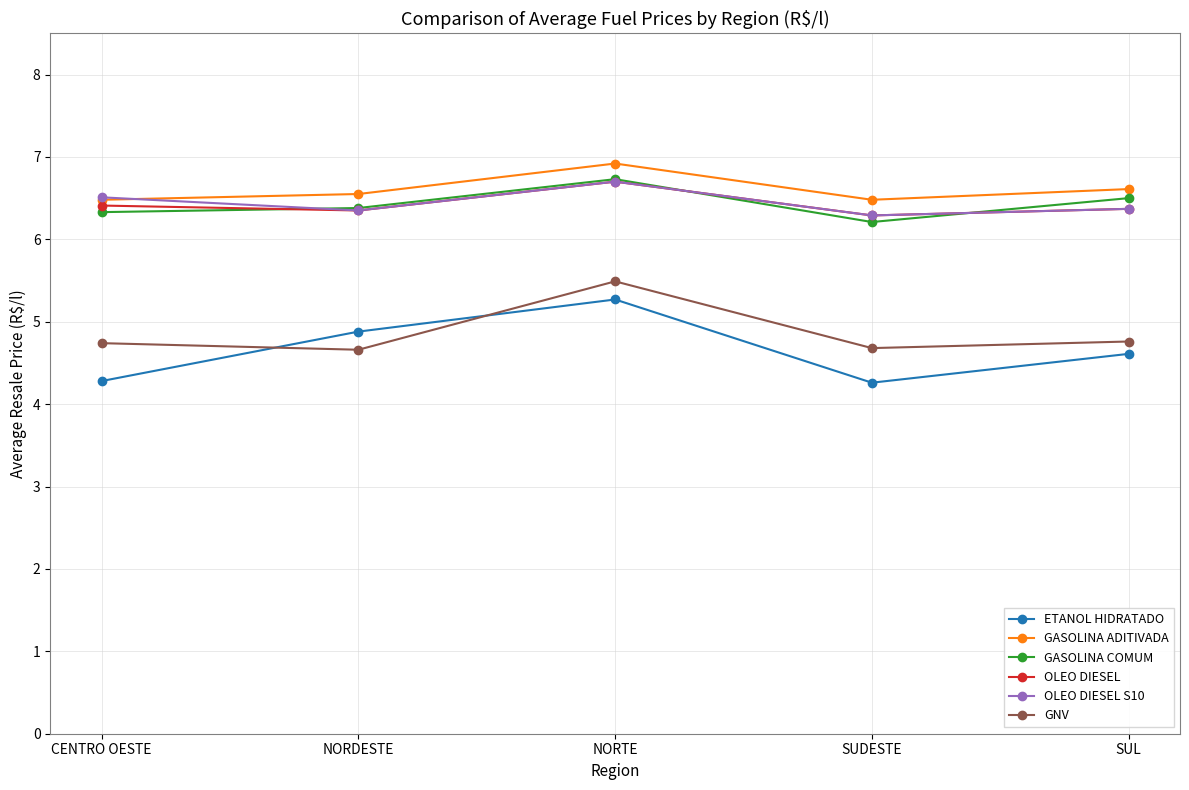

What are all the series names shown in the legend?

ETANOL HIDRATADO, GASOLINA ADITIVADA, GASOLINA COMUM, OLEO DIESEL, OLEO DIESEL S10, GNV